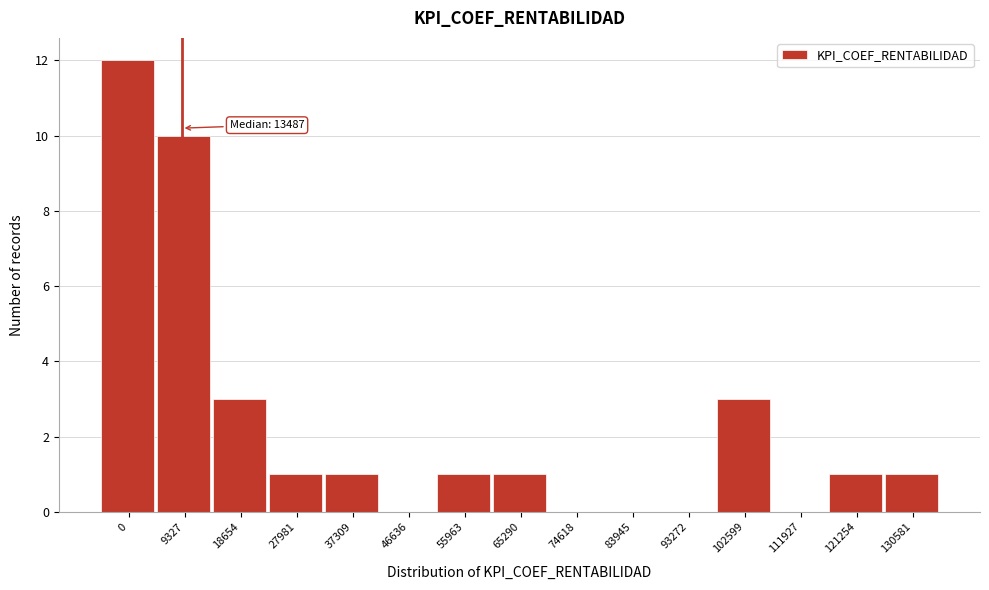

Reading left to right, extract all data points from this chart.

0=12	9327=10	18654=3	27981=1	37309=1	46636=0	55963=1	65290=1	74618=0	83945=0	93272=0	102599=3	111927=0	121254=1	130581=1